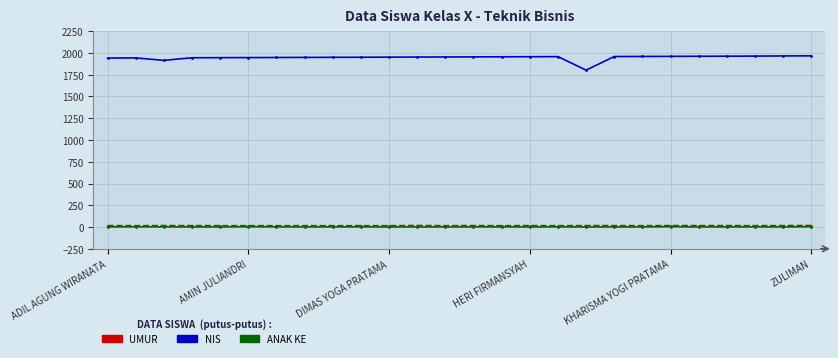

How many categories are shown in the chart?

26